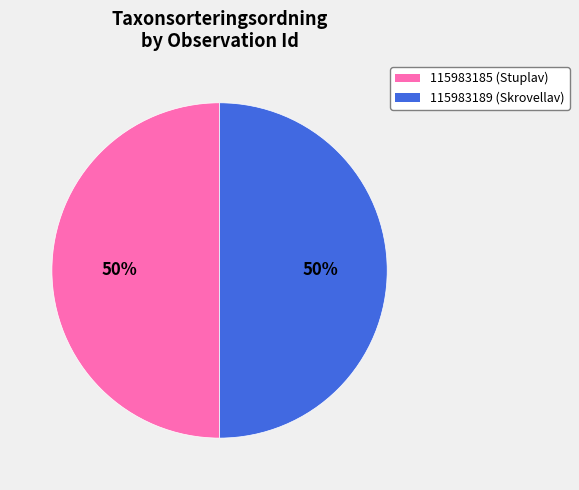

Do 115983189 and 115983185 together represent more than half of the pie?

Yes